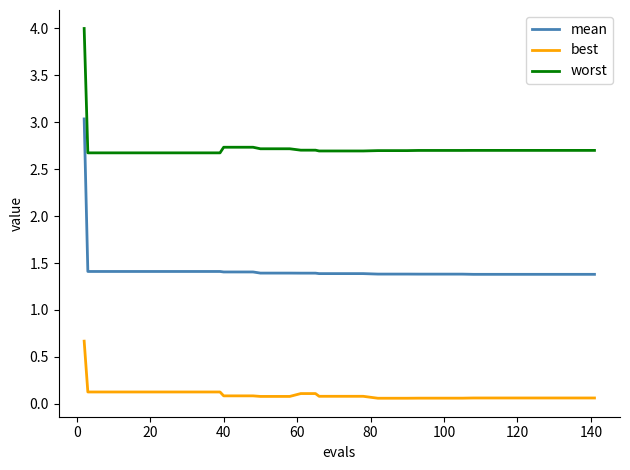

True or false: best and mean cross at least once.

False